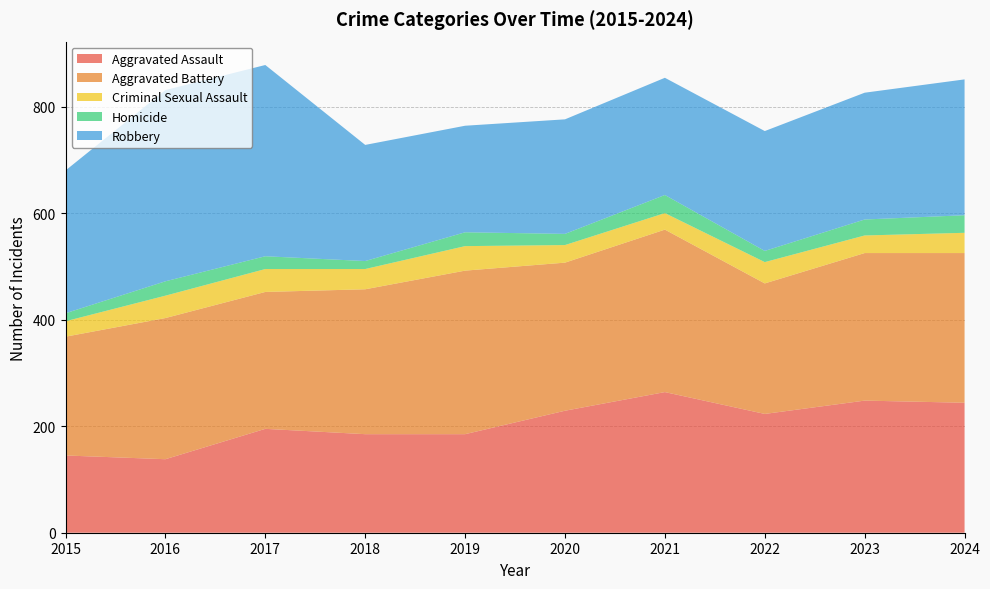

Reading right to left, transcribe all the data shown in this chart.

Aggravated Assault: 2024=244	2023=248	2022=223	2021=264	2020=229	2019=185	2018=185	2017=195	2016=138	2015=145
Aggravated Battery: 2024=281	2023=277	2022=245	2021=305	2020=278	2019=307	2018=272	2017=257	2016=265	2015=223
Criminal Sexual Assault: 2024=38	2023=33	2022=40	2021=31	2020=33	2019=46	2018=38	2017=43	2016=42	2015=29
Homicide: 2024=33	2023=30	2022=21	2021=34	2020=21	2019=26	2018=15	2017=24	2016=27	2015=15
Robbery: 2024=255	2023=238	2022=225	2021=220	2020=215	2019=200	2018=218	2017=359	2016=359	2015=268